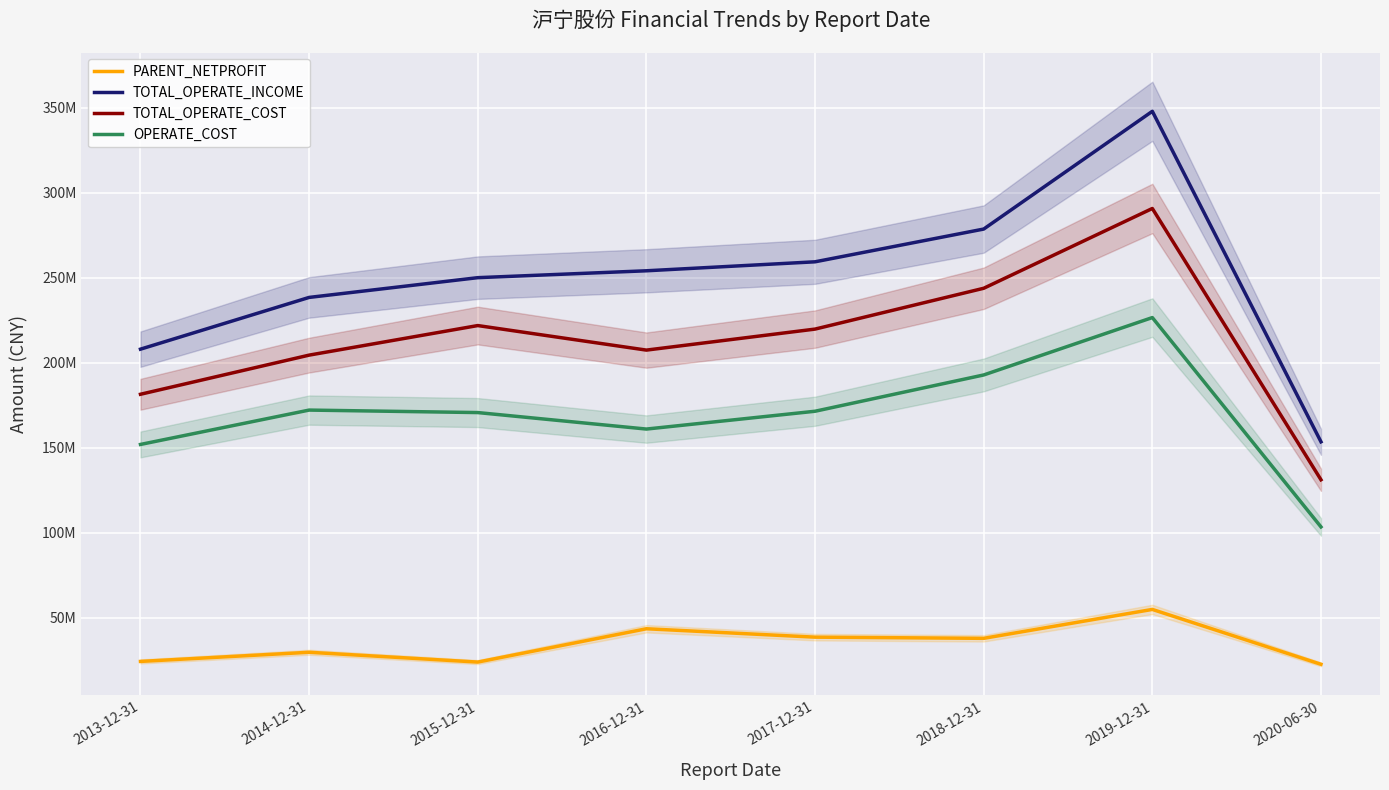

Reading left to right, list all the values displayed in this chart.

PARENT_NETPROFIT: 2013-12-31=24363561.2	2014-12-31=29743370.4	2015-12-31=23979212.3	2016-12-31=43573509.4	2017-12-31=38634659.7	2018-12-31=37938583.7	2019-12-31=54943369.2	2020-06-30=22678422.9
TOTAL_OPERATE_INCOME: 2013-12-31=208000347.3	2014-12-31=238430126.9	2015-12-31=250045509.4	2016-12-31=254092776.5	2017-12-31=259375171.6	2018-12-31=278633101.6	2019-12-31=347884546.0	2020-06-30=153514934.8
TOTAL_OPERATE_COST: 2013-12-31=181475472.1	2014-12-31=204493158.1	2015-12-31=221878811.2	2016-12-31=207448011.6	2017-12-31=219803653.4	2018-12-31=243808428.7	2019-12-31=290736458.6	2020-06-30=131193807.5
OPERATE_COST: 2013-12-31=151965932.8	2014-12-31=172173323.2	2015-12-31=170711390.5	2016-12-31=161011389.8	2017-12-31=171488331.8	2018-12-31=192827569.1	2019-12-31=226578500.2	2020-06-30=103473273.6